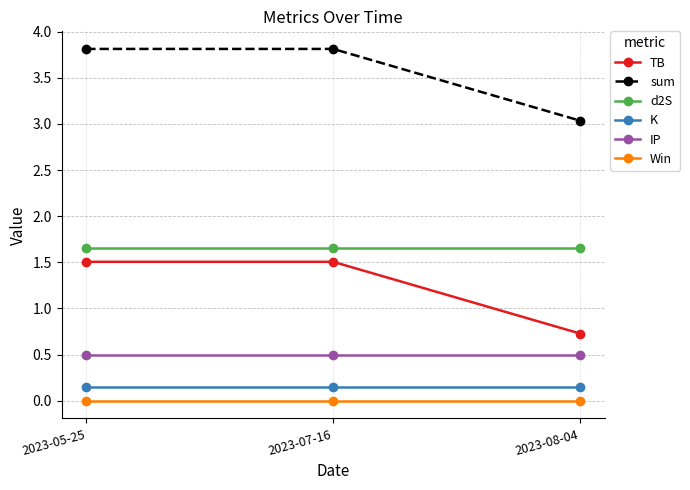

What is the label of the 2nd point from the right?

2023-07-16